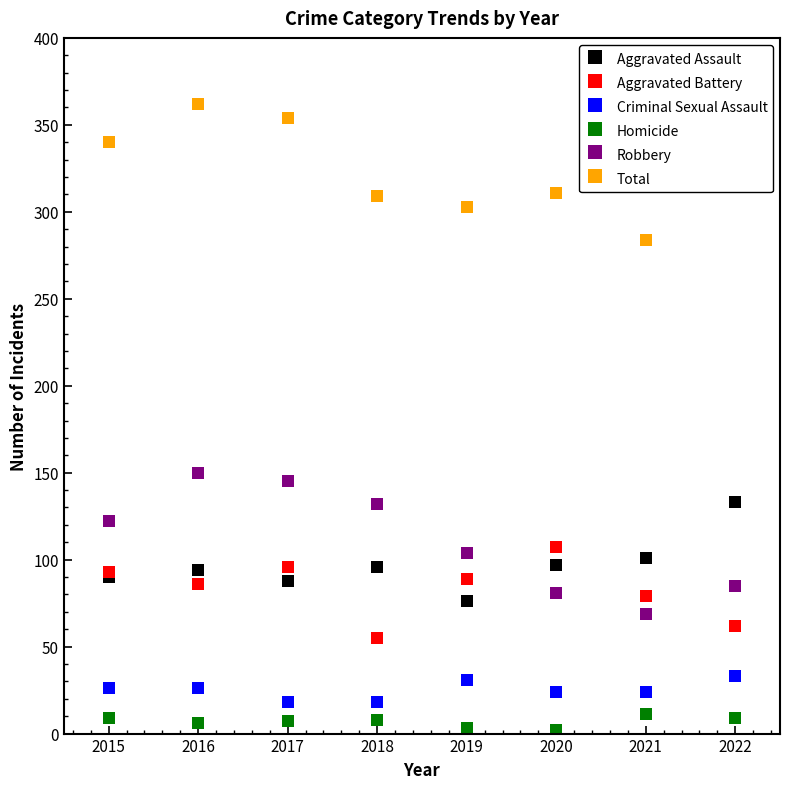

Does the chart have visible grid lines?

No